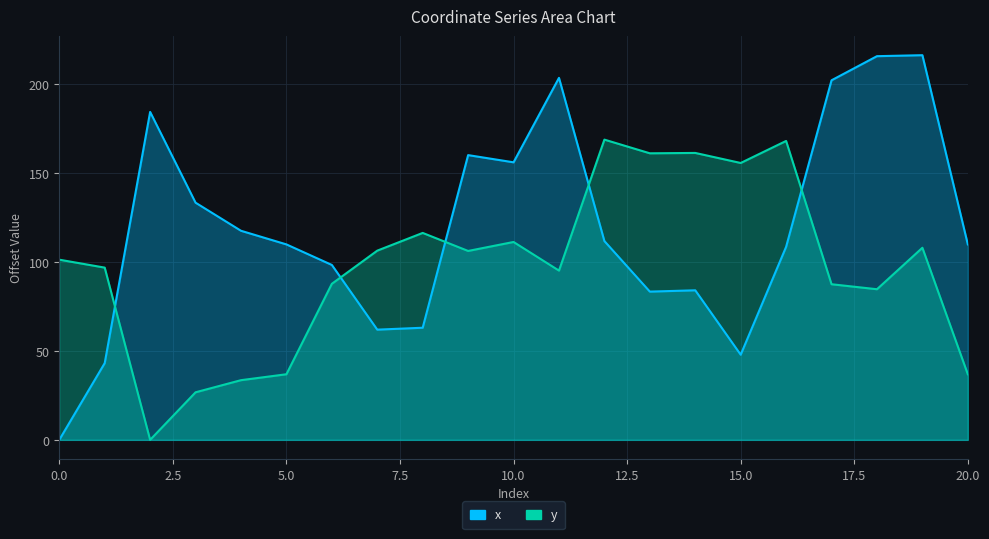

How many times do x and y cross each other?

5